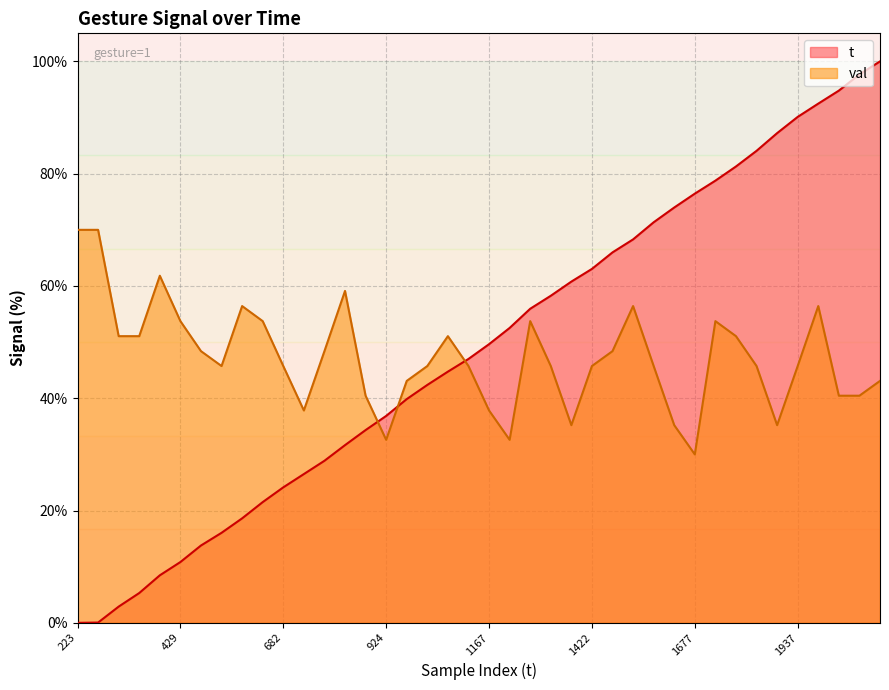

What is the total value across all series at 1721?

132.5